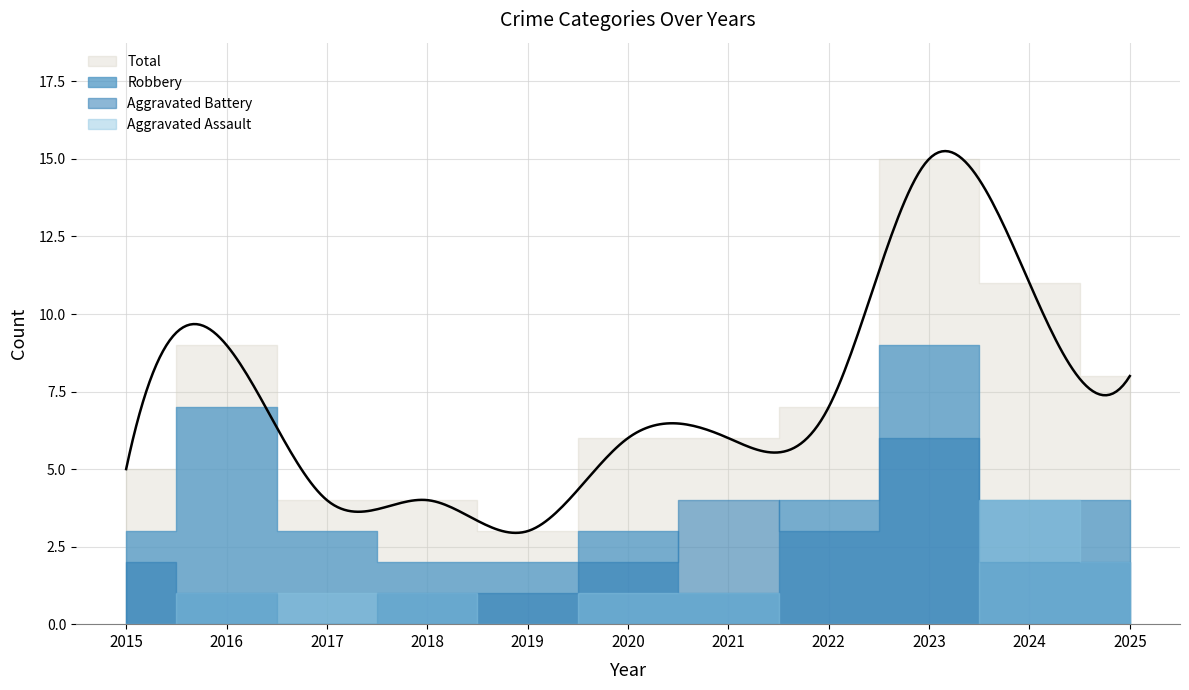

Rank the series by their average value, from lowest to highest.

Aggravated Assault, Aggravated Battery, Robbery, Total